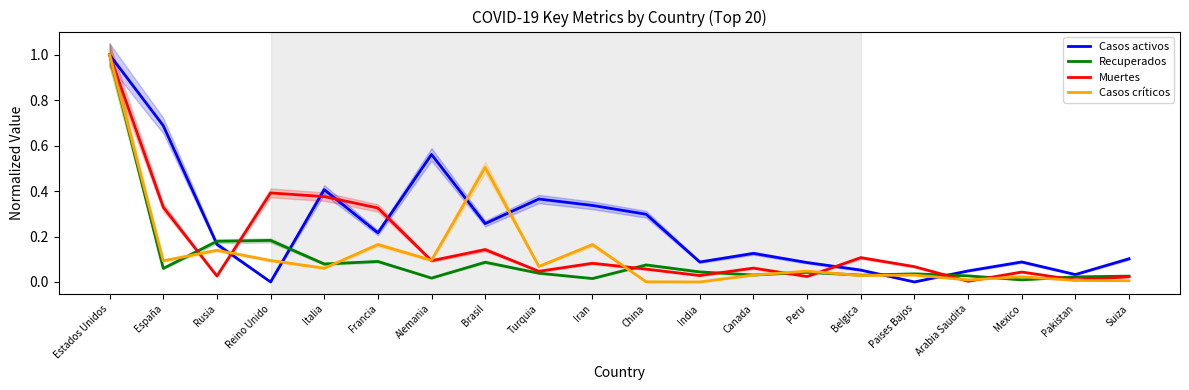

What is the average value of the Recuperados series?

0.1